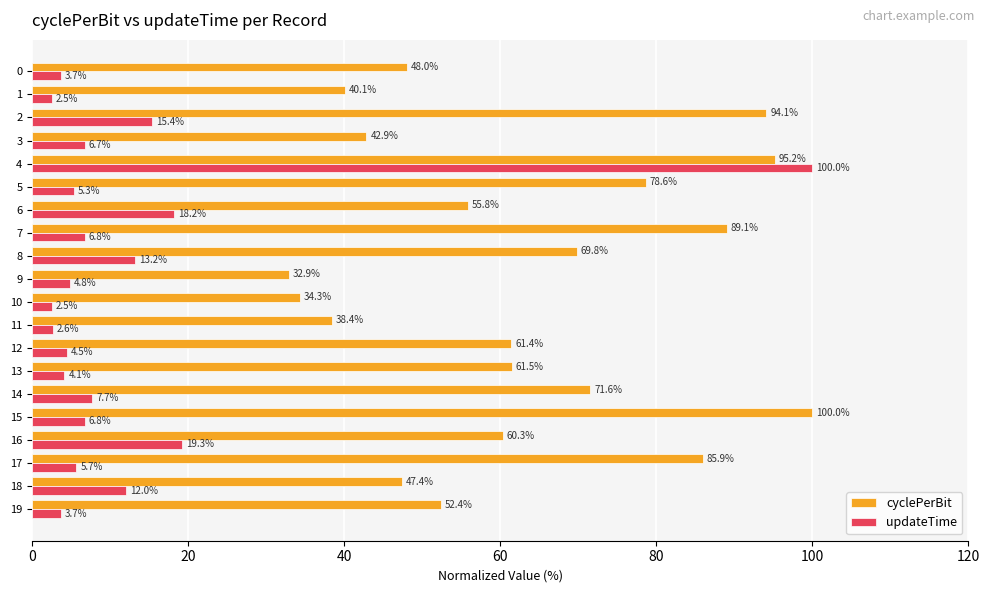

What is the average value of the updateTime series?

12.3